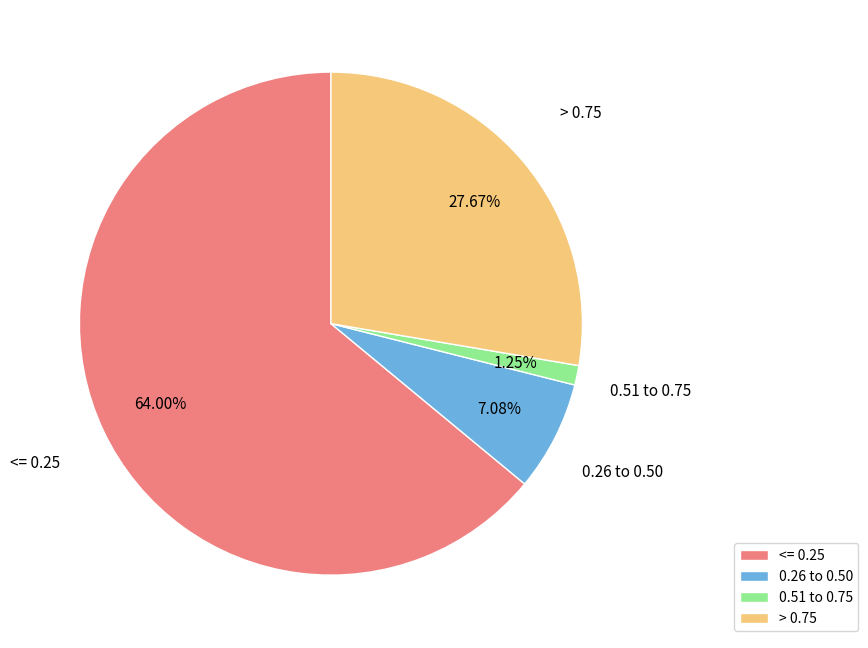

How many slices are in this pie chart?

4